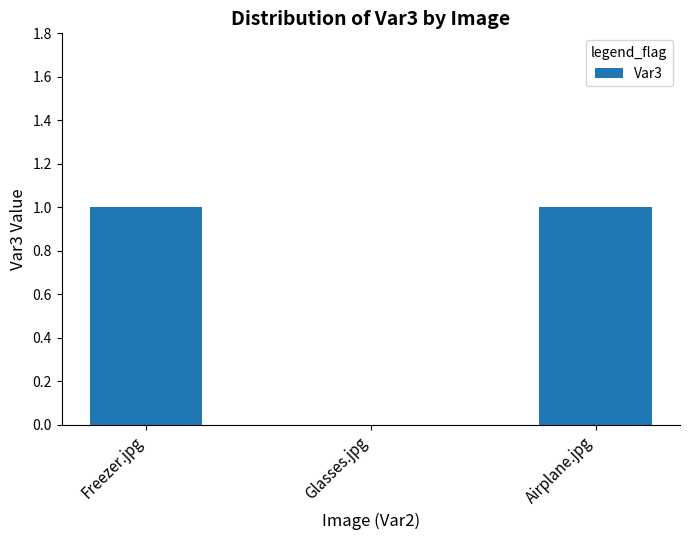

The value at Freezer.jpg is 2. True or false?

False